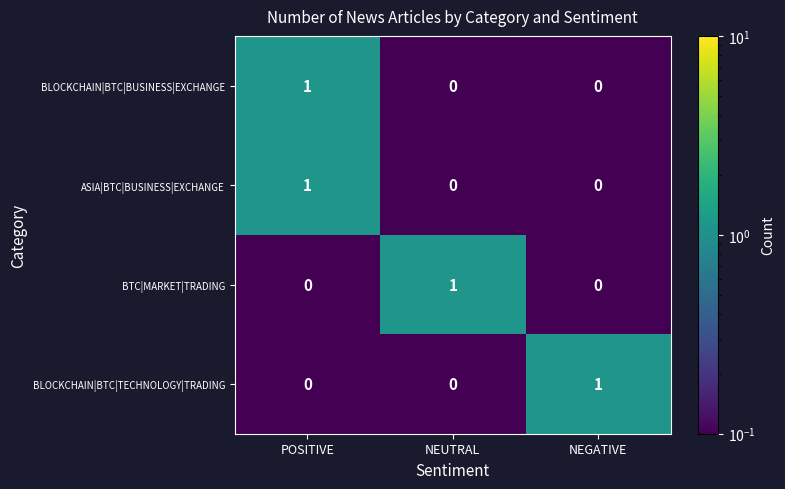

Which category has the highest value in the BLOCKCHAIN|BTC|TECHNOLOGY|TRADING series?

NEGATIVE